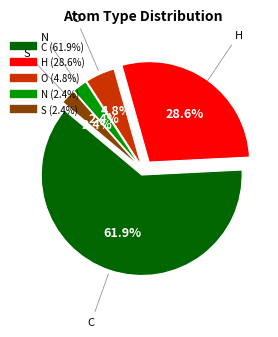

Is the sum of C and S greater than half?

Yes